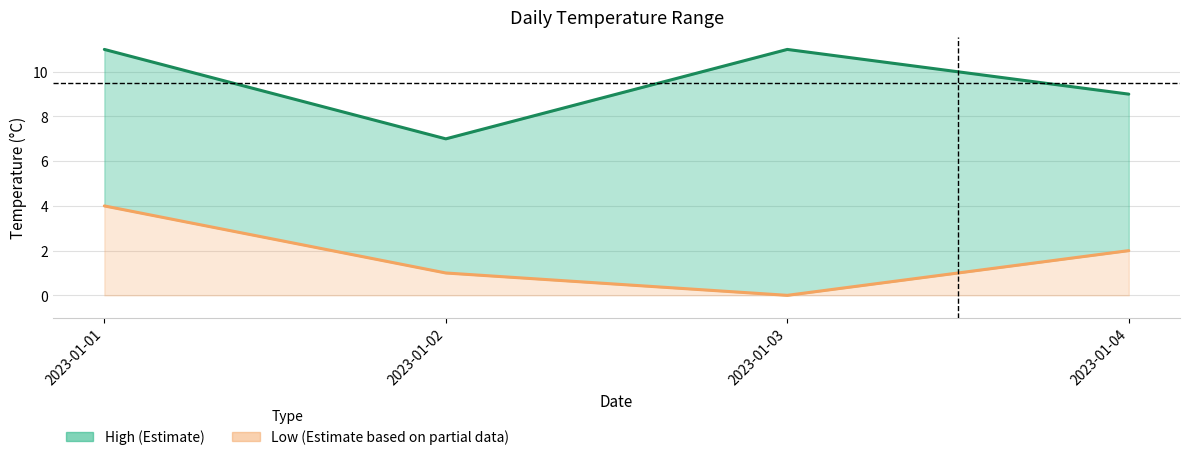

Reading left to right, list all the values displayed in this chart.

High: 11	7	11	9
Low: 4	1	0	2